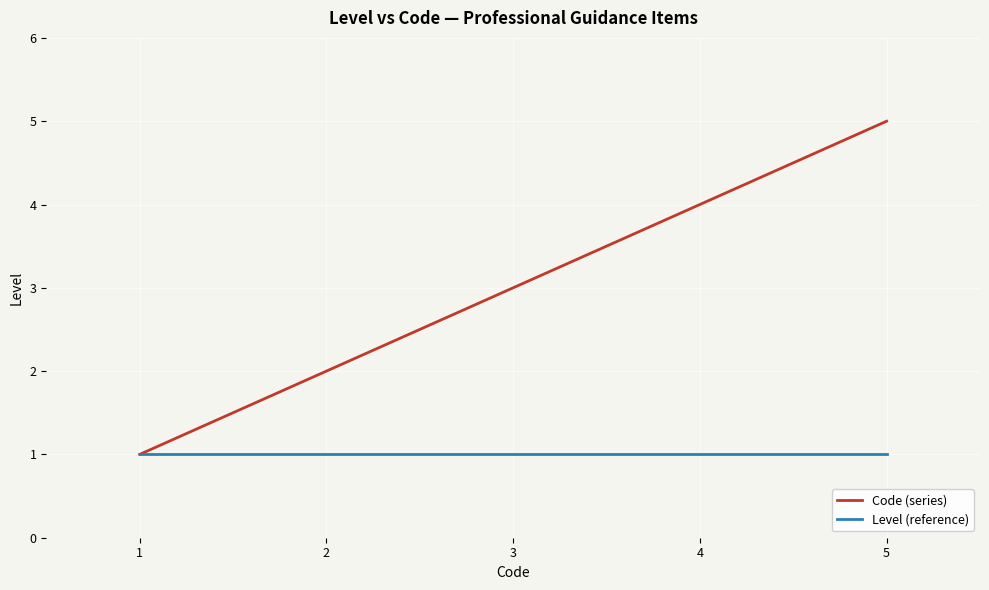

Rank the categories by Code (series) value from lowest to highest.

1, 2, 3, 4, 5